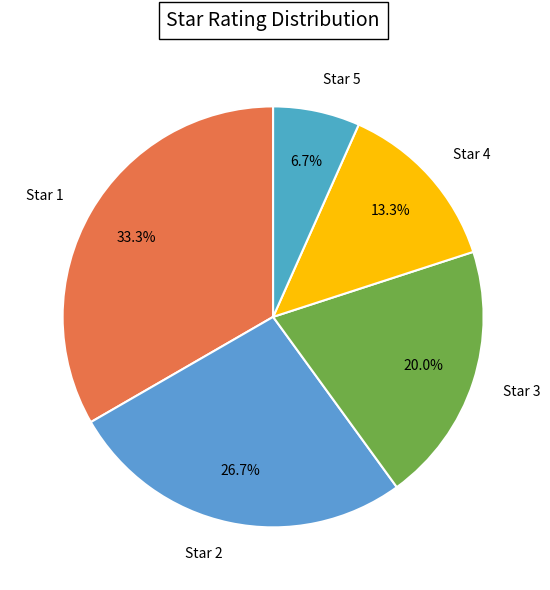

How many slices are in this pie chart?

5